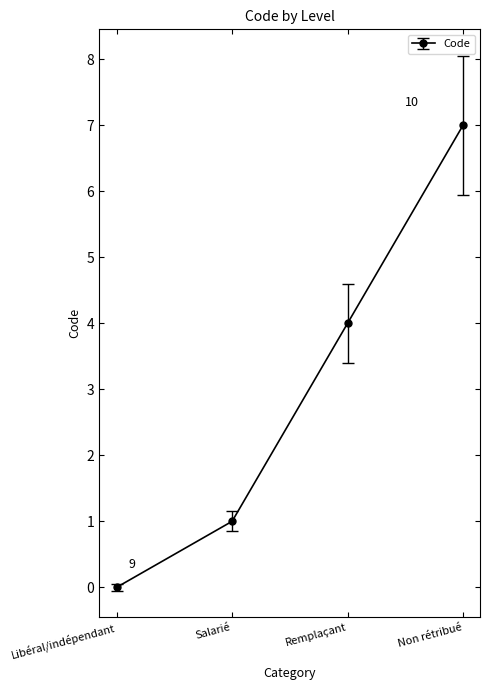

The value at Libéral/indépendant is 0. True or false?

True